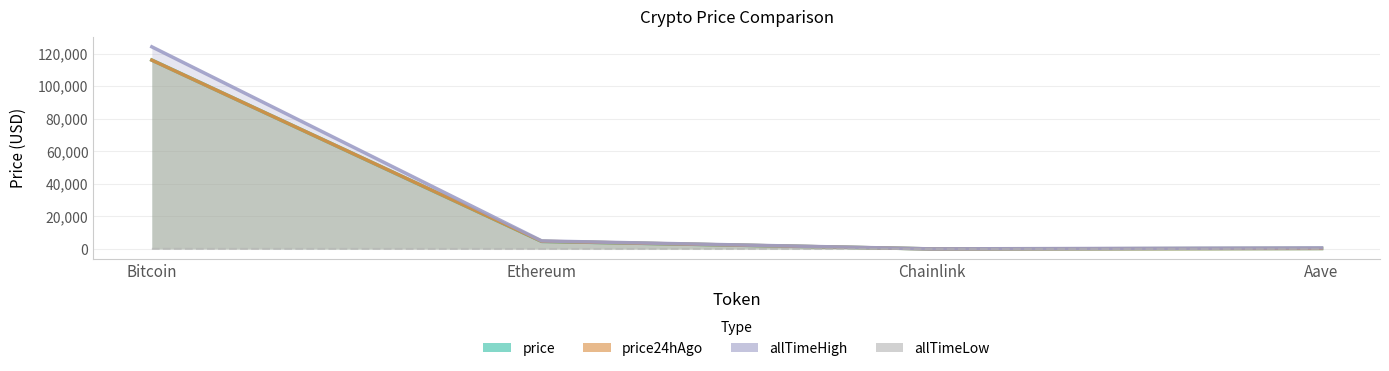

Reading left to right, what are all the values shown in this chart?

price: Bitcoin=115995.0	Ethereum=4649.0	Chainlink=24.6	Aave=310.6
price24hAgo: Bitcoin=115961.0	Ethereum=4715.6	Chainlink=25.2	Aave=318.1
allTimeHigh: Bitcoin=124128.0	Ethereum=4946.1	Chainlink=52.7	Aave=661.7
allTimeLow: Bitcoin=67.8	Ethereum=0.4	Chainlink=0.1	Aave=26.0